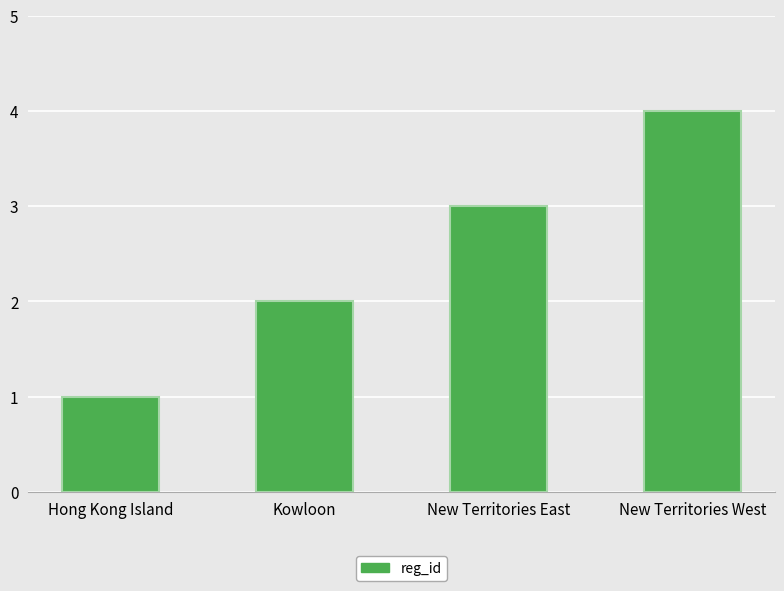

Reading left to right, list all the values displayed in this chart.

1	2	3	4